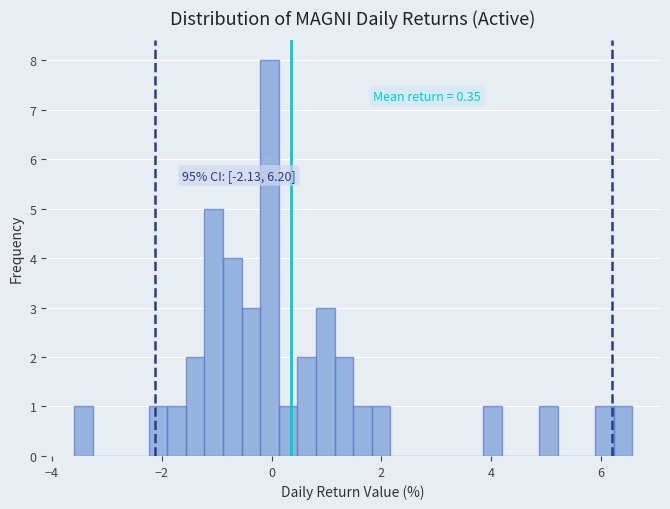

Around what value on the x-axis is the tallest bar? Give the approximate position of its centre, as read against the axis.

0.0